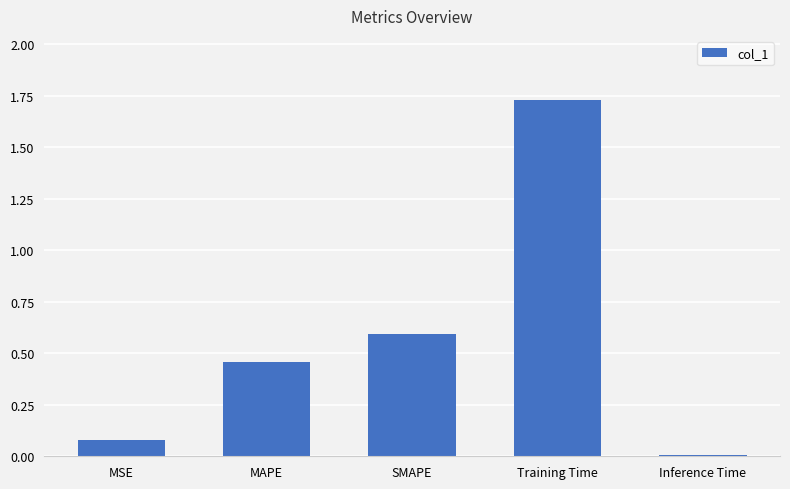

Rank the categories by value from lowest to highest.

Inference Time, MSE, MAPE, SMAPE, Training Time